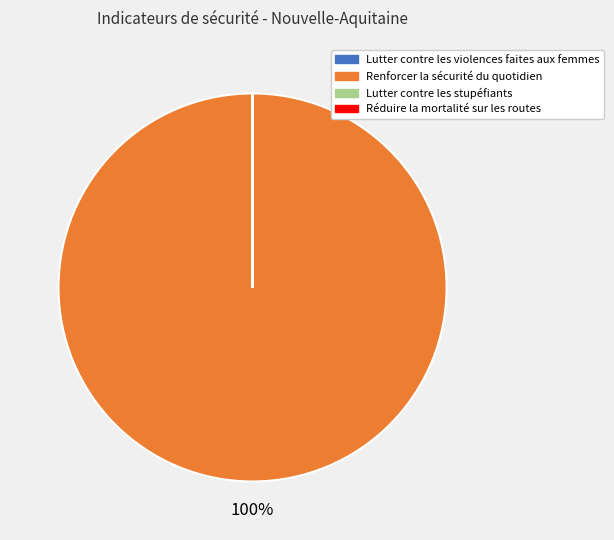

To the nearest percent, what percentage of the pie is Renforcer la sécurité du quotidien?

100%